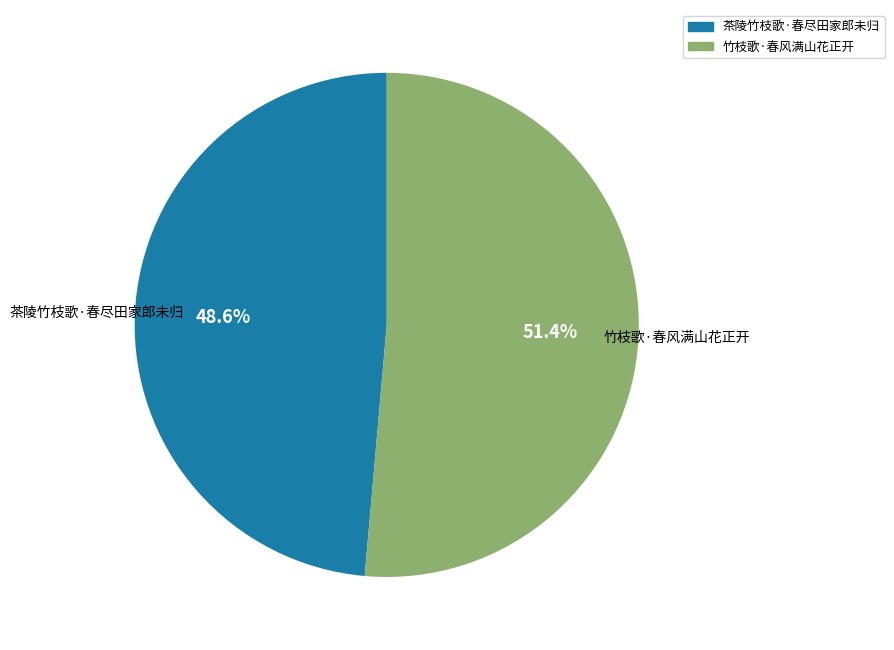

Which slice is the smallest?

茶陵竹枝歌·春尽田家郎未归